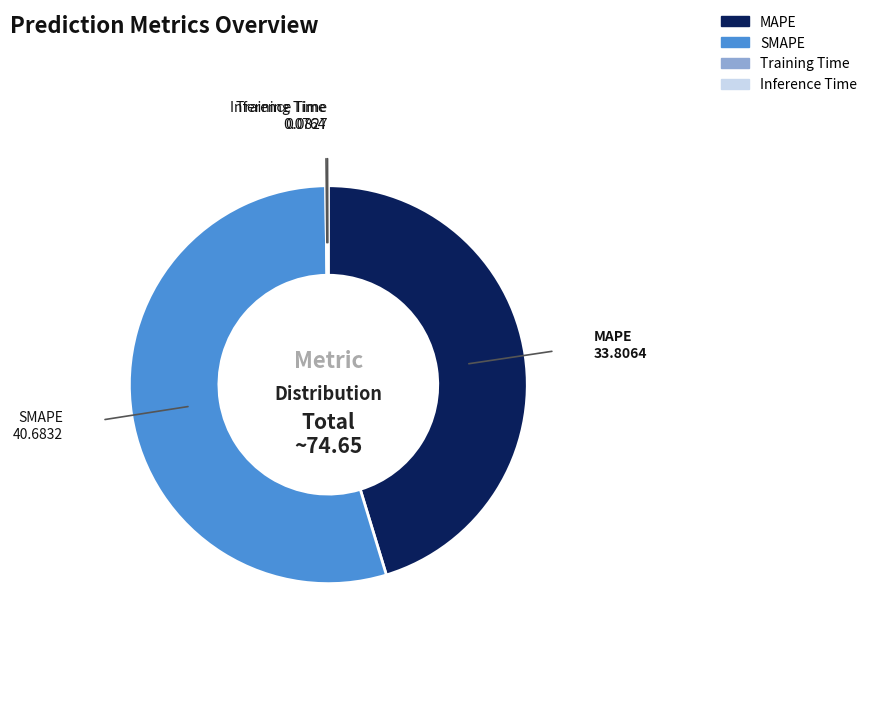

Combined, do SMAPE and MAPE account for over 50%?

Yes